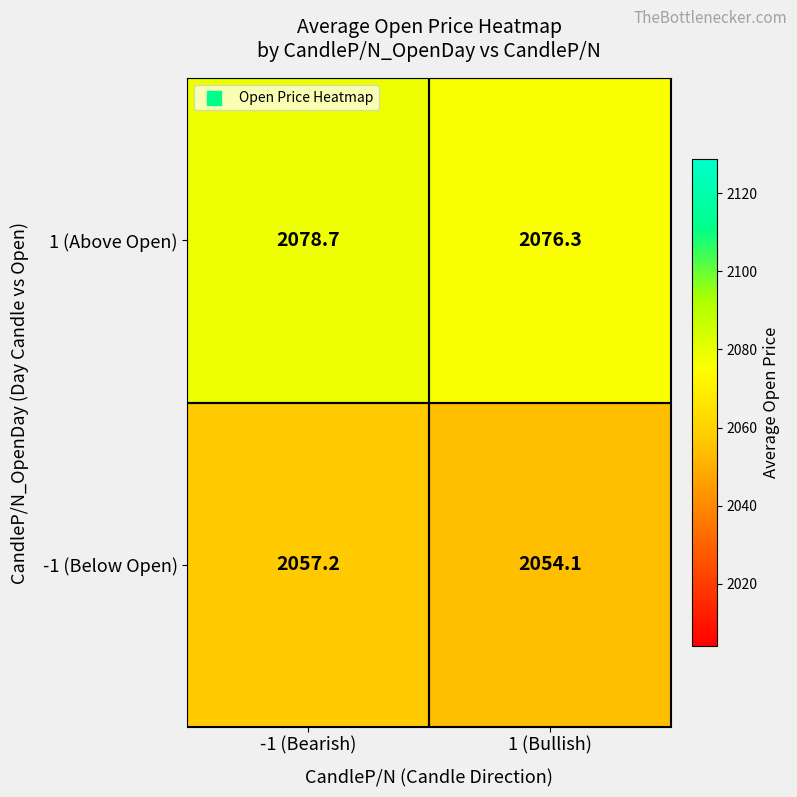

The 1 (Above Open) series shows 2076.3 at 1 (Bullish). True or false?

True